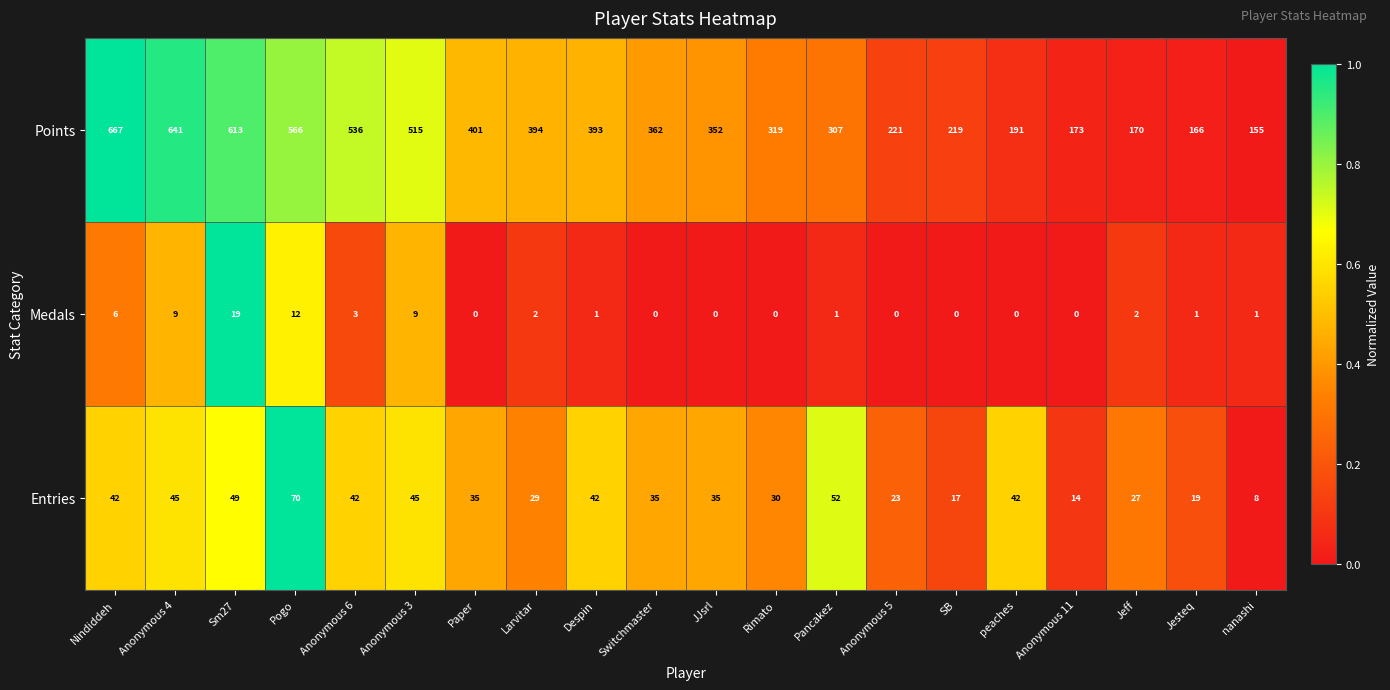

Rank the series by their maximum value, from lowest to highest.

Medals, Entries, Points